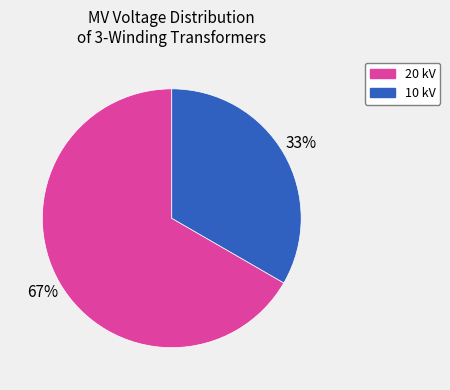

To the nearest percent, what is the average slice percentage?

50%